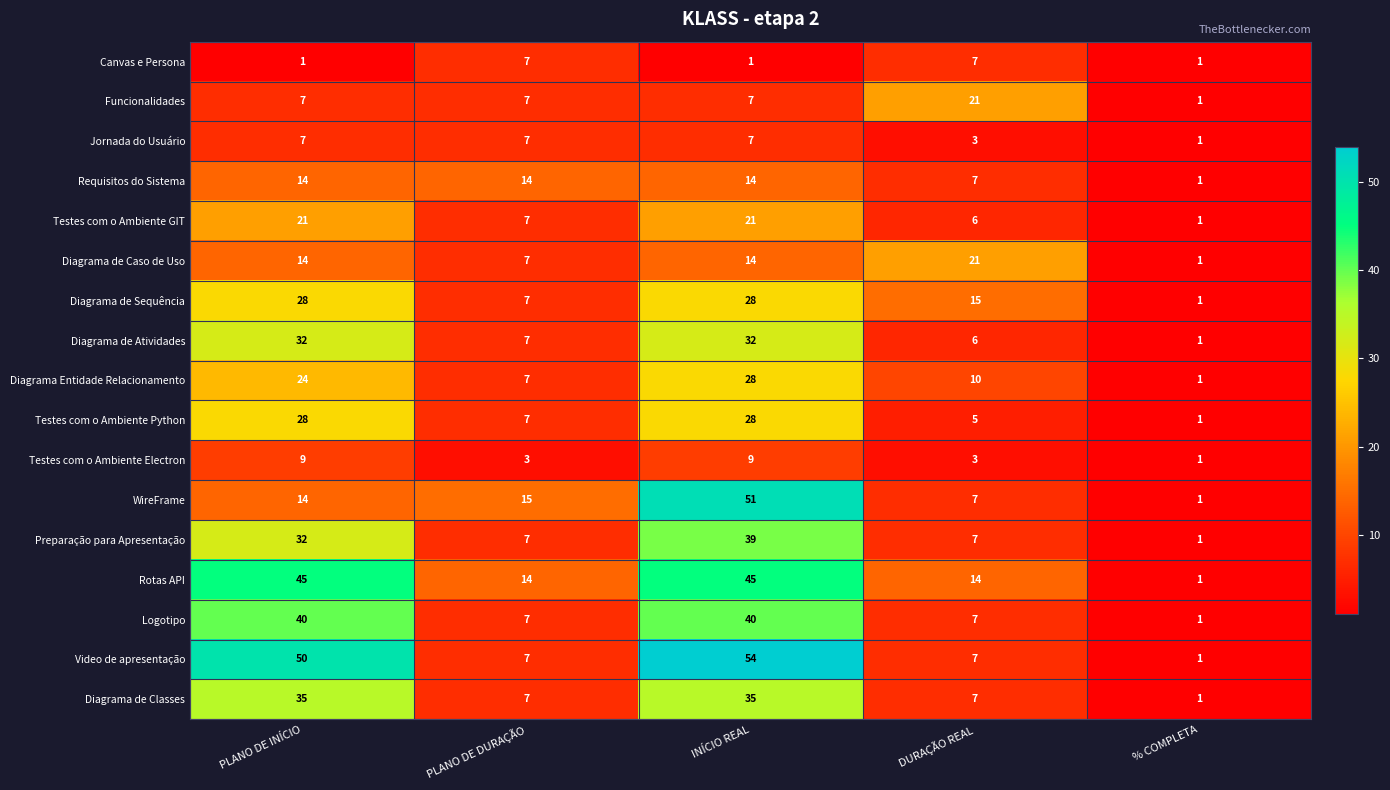

What is the greatest value displayed?

54